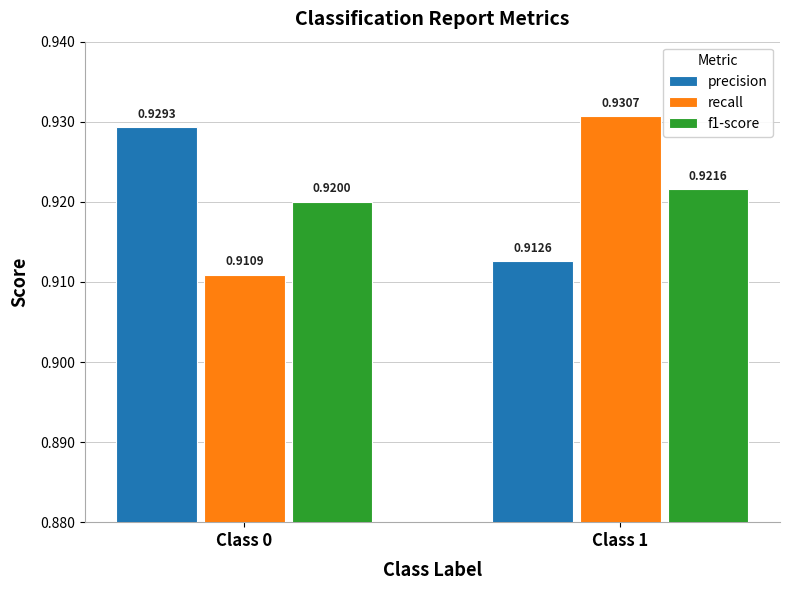

What is the sum of the recall values at Class 0 and Class 1?

1.8